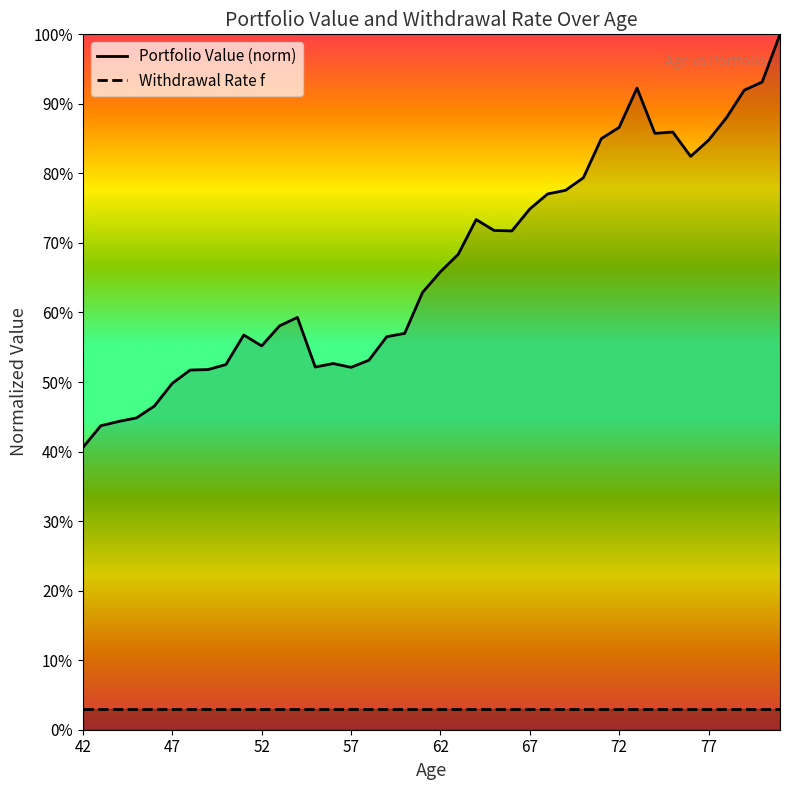

Which category has the highest value across all series?

81